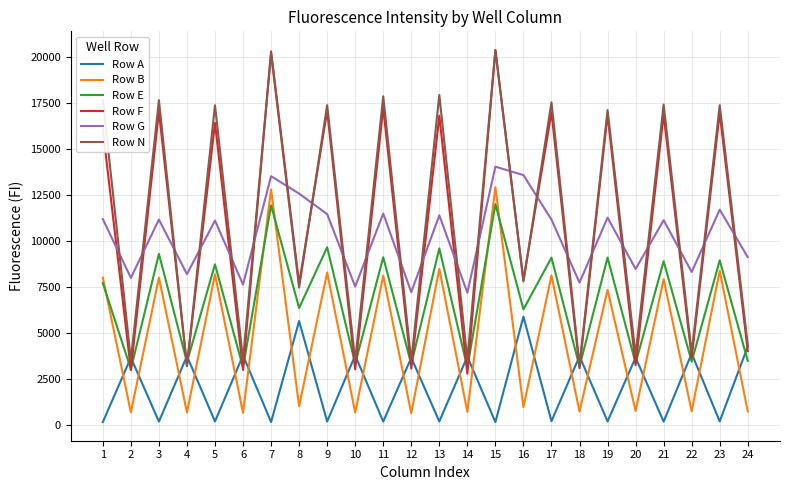

True or false: Row E has more than 2 interior local peaks.

True